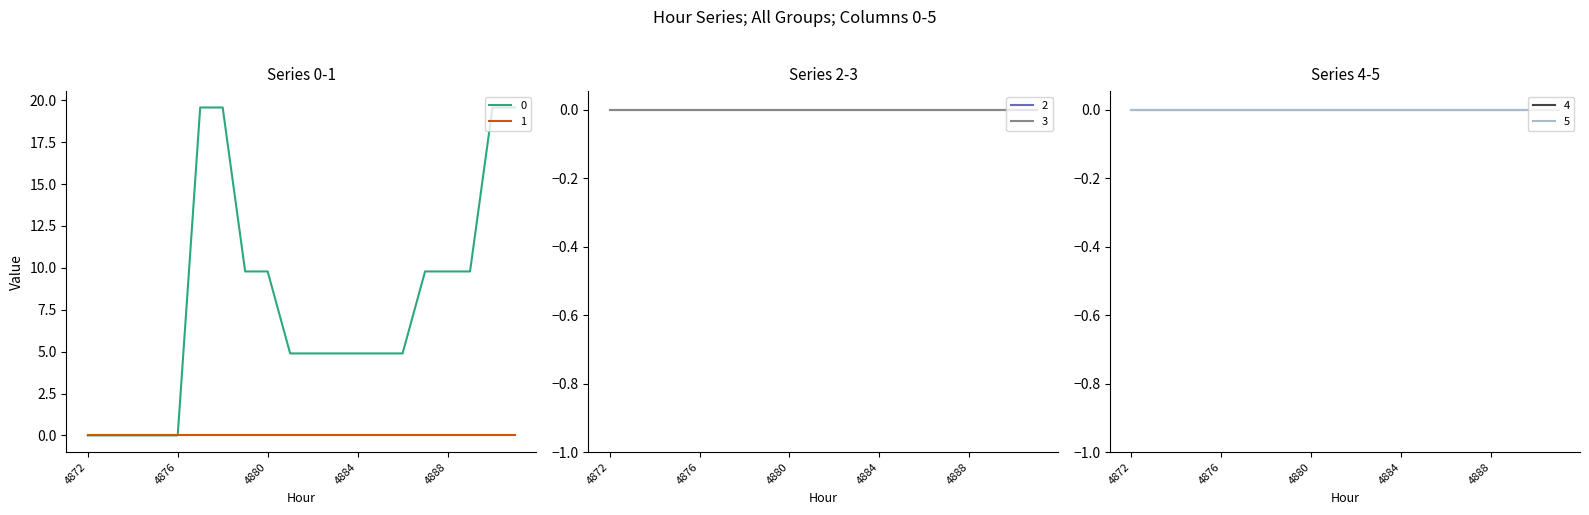

True or false: 2 and 1 cross at least once.

False